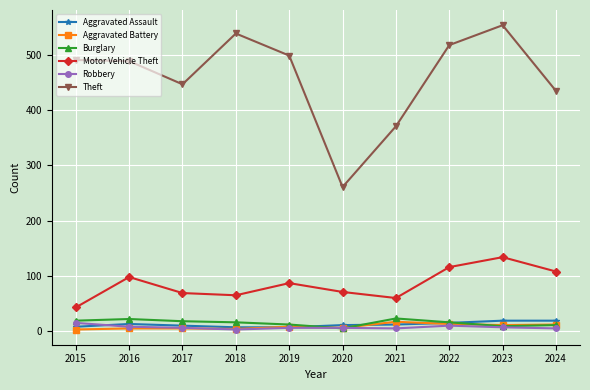

The value of Aggravated Battery at 2022 is 13. True or false?

True